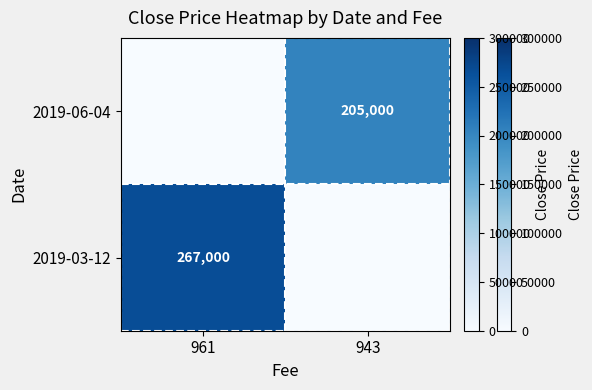

What is the total value across all series at 961?

267000